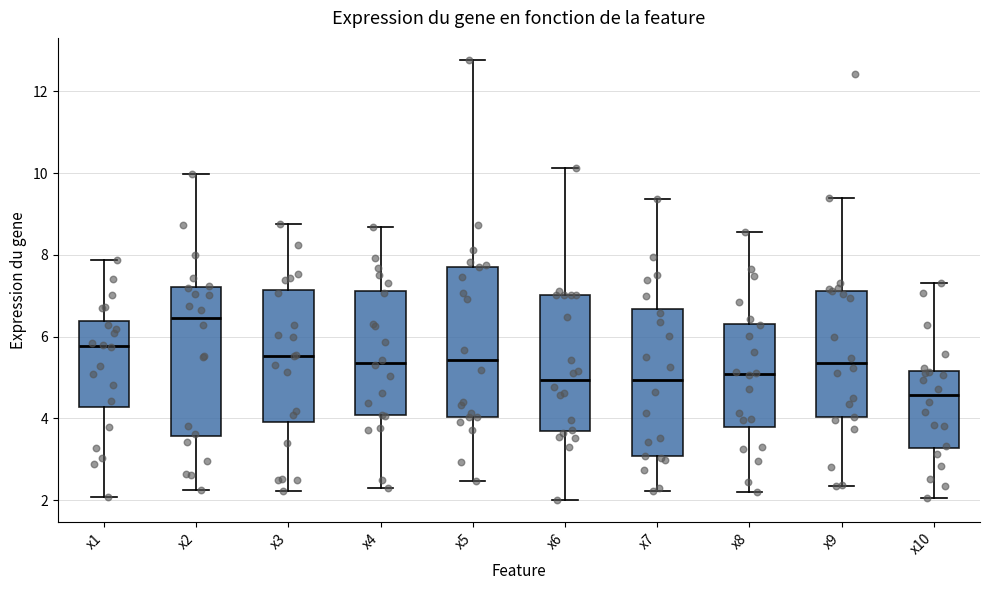

Which box's median line is the highest?

x2